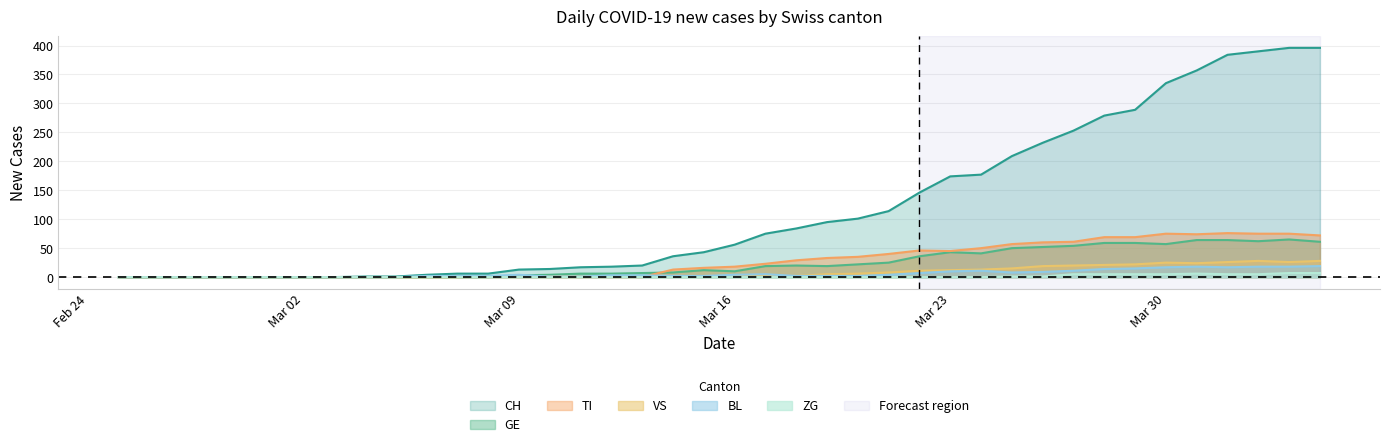

Which series has the largest total across all categories?

CH